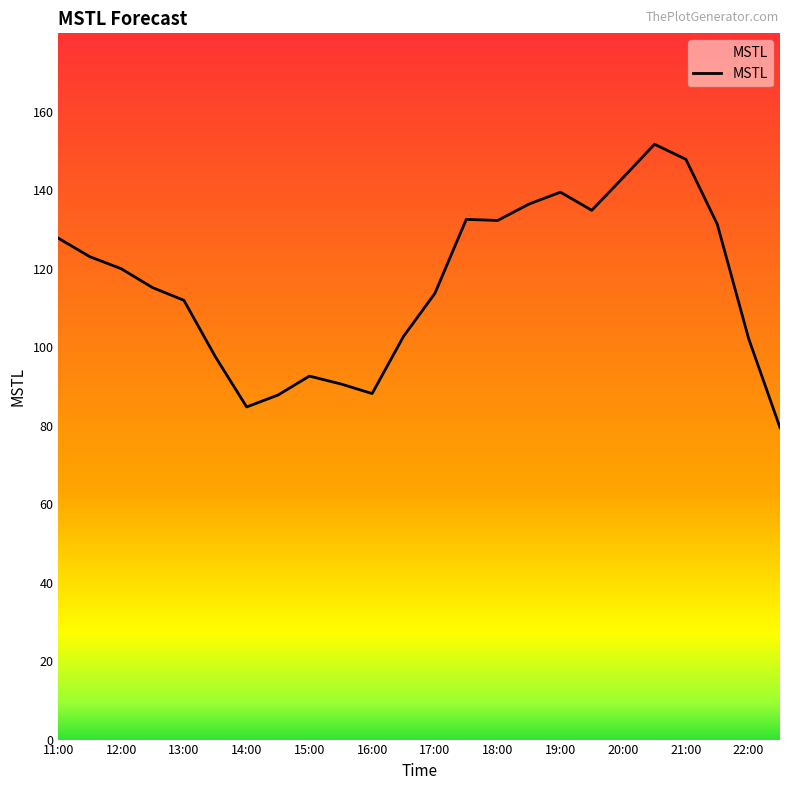

How many values are below 120?

12